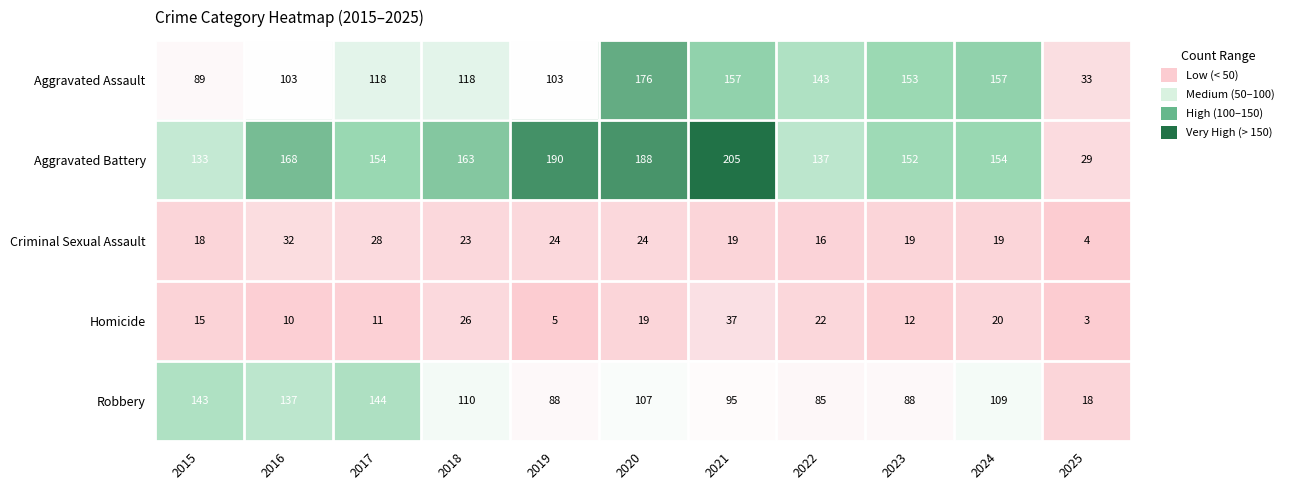

What is the difference between the maximum and minimum values in the Aggravated Battery series?

176